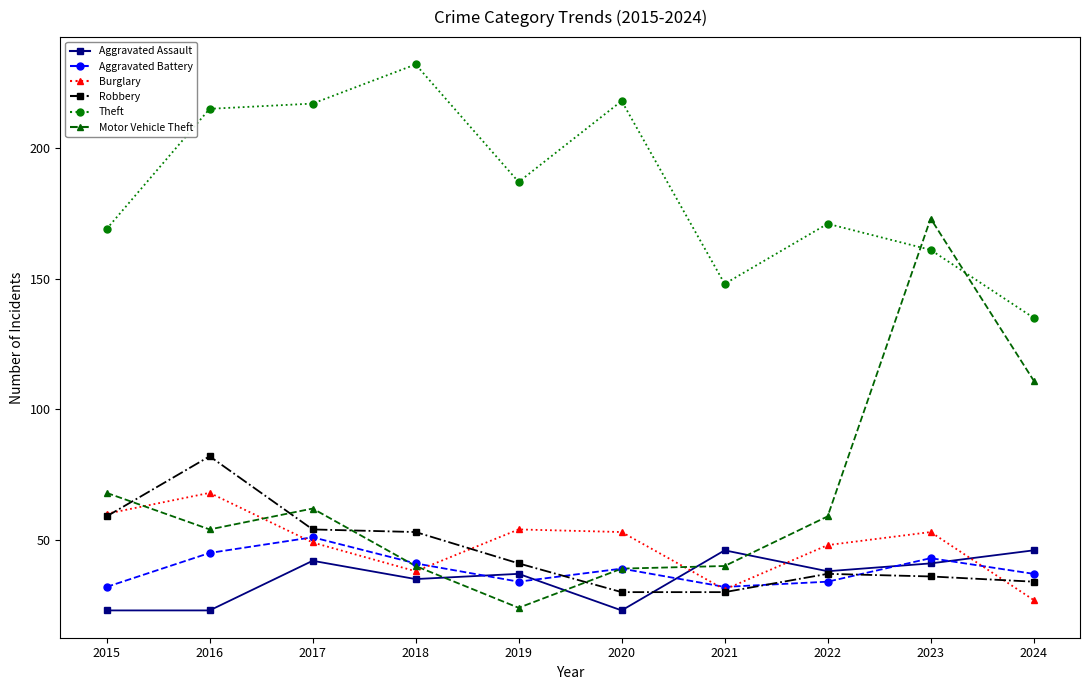

The Motor Vehicle Theft series shows 111 at 2024. True or false?

True